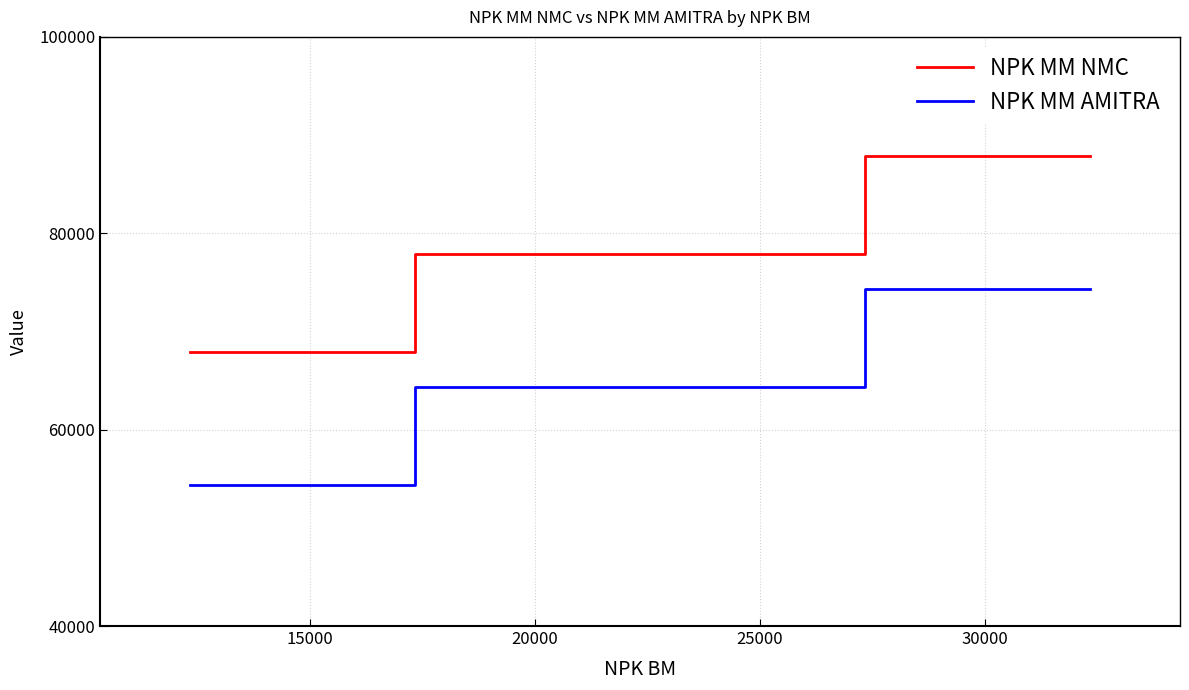

What is the average value of the NPK MM NMC series?

77890